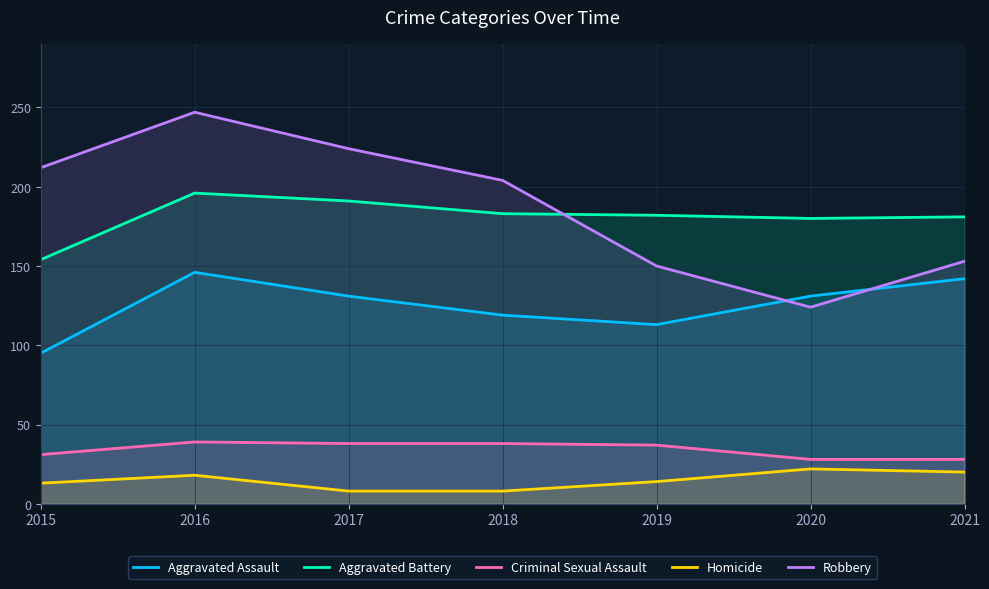

Is it true that Homicide equals 14 at 2019?

True